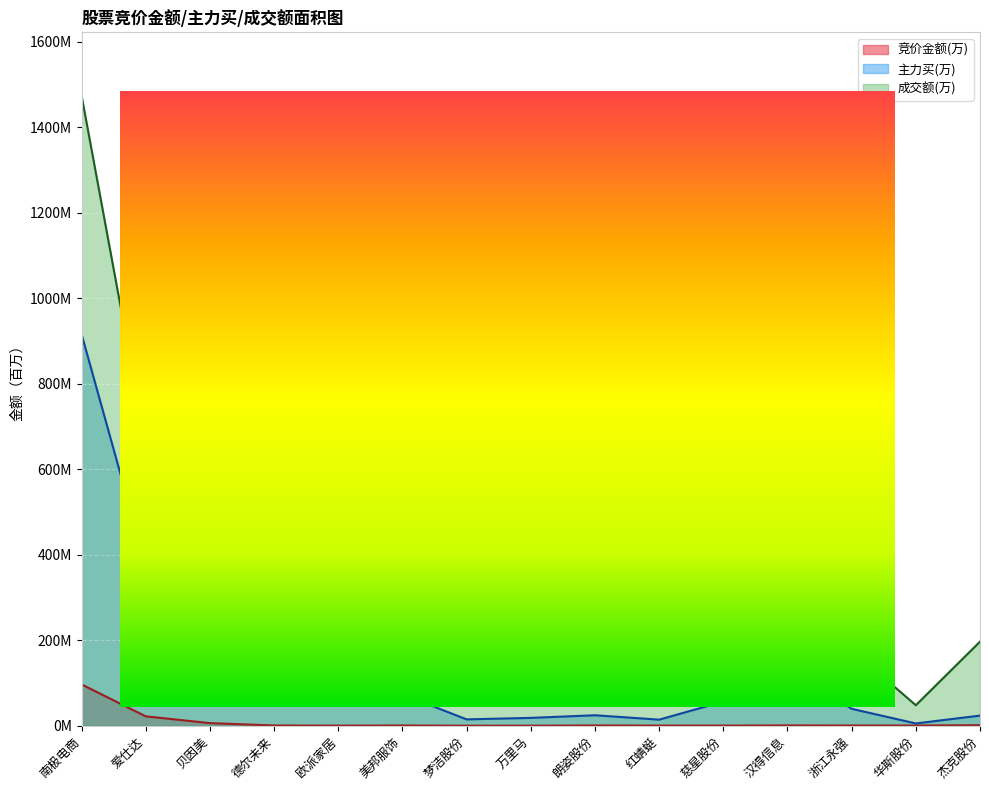

What is the difference between the 成交额 values at 慈星股份 and 朗姿股份?

104.2